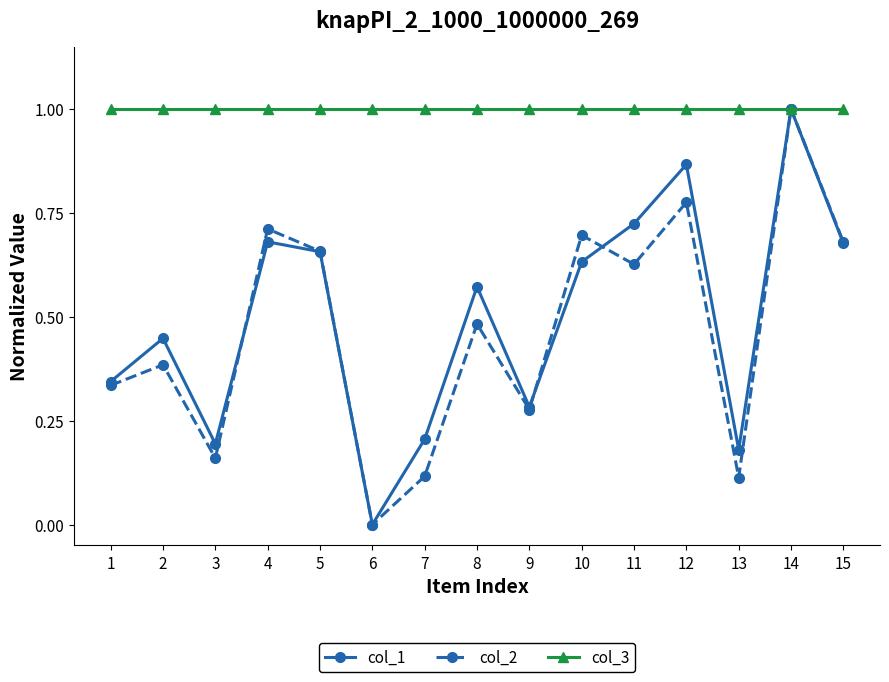

At 12, list the series in order from smallest to largest.

col_2, col_1, col_3